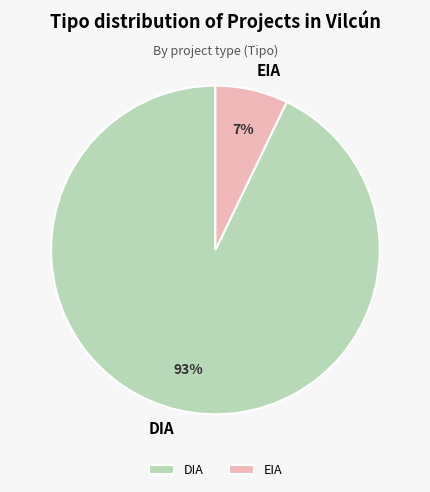

Which slice is the largest?

DIA